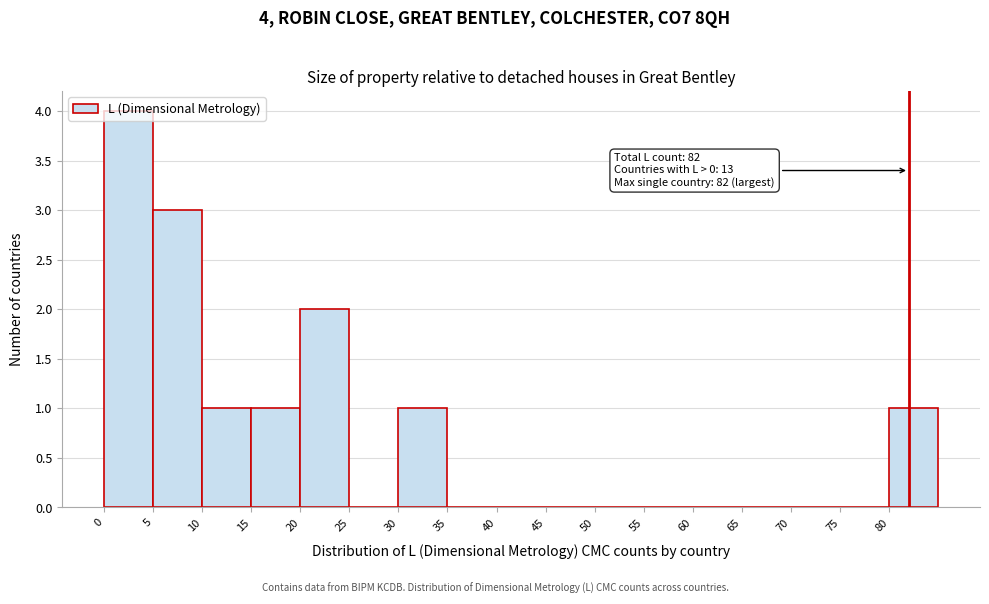

Over which range of the x-axis is the bar tallest?

0 to 5